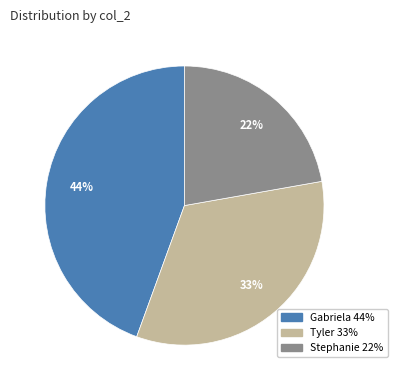

The Gabriela slice represents 44% of the pie. True or false?

True